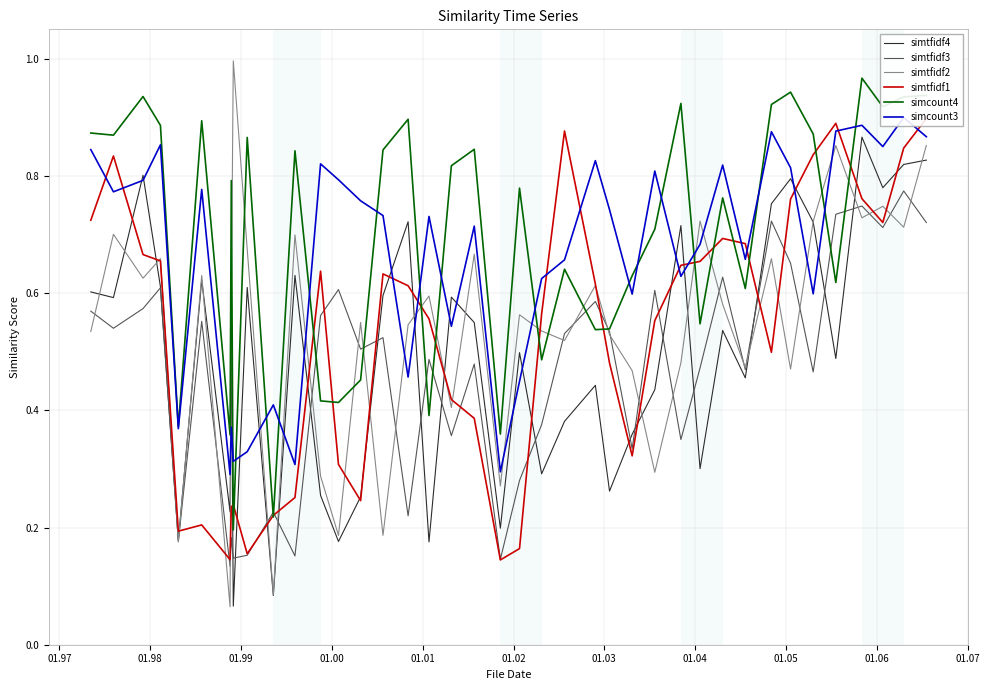

True or false: simtfidf4 and simcount4 intersect in this chart.

False